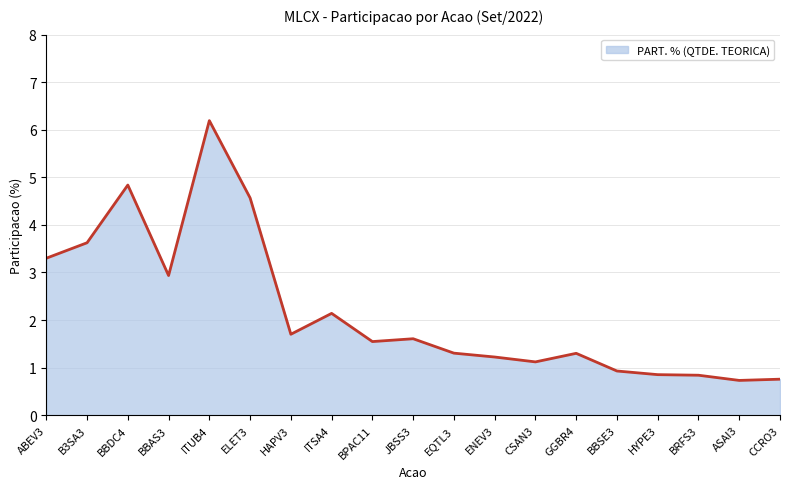

Between HAPV3 and CSAN3, which is larger?

HAPV3